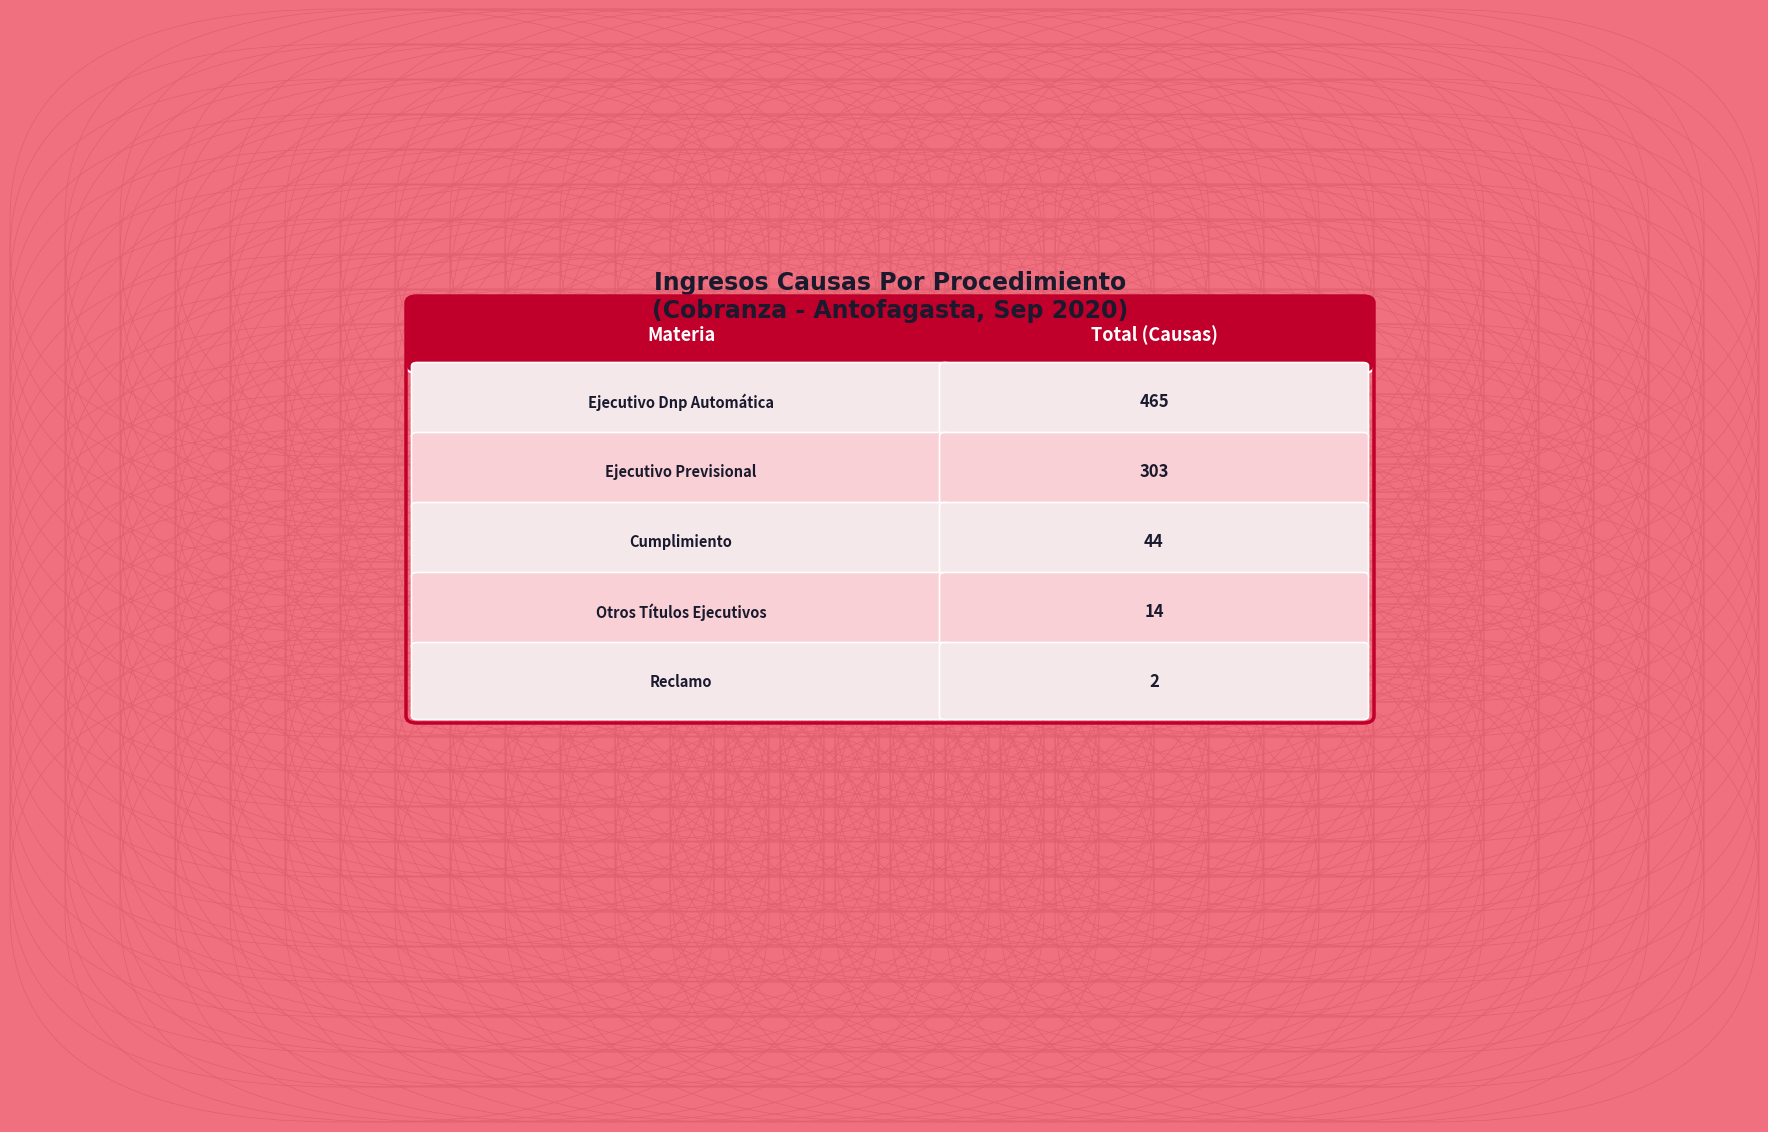

What is the average value?

166